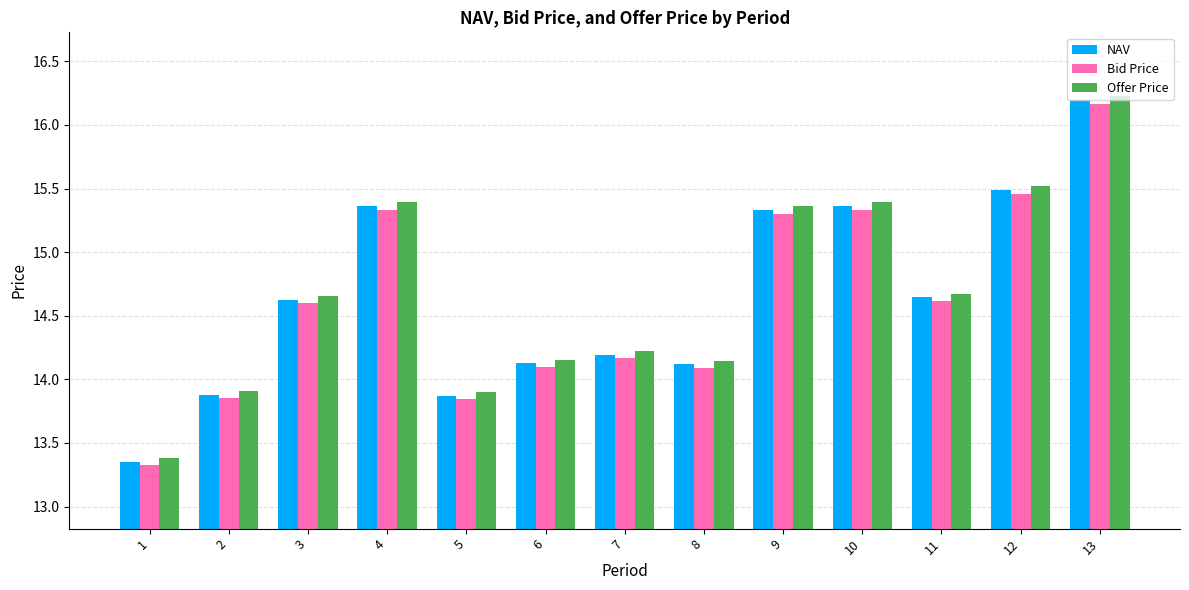

What is the difference between the highest and lowest values at 5?

0.1